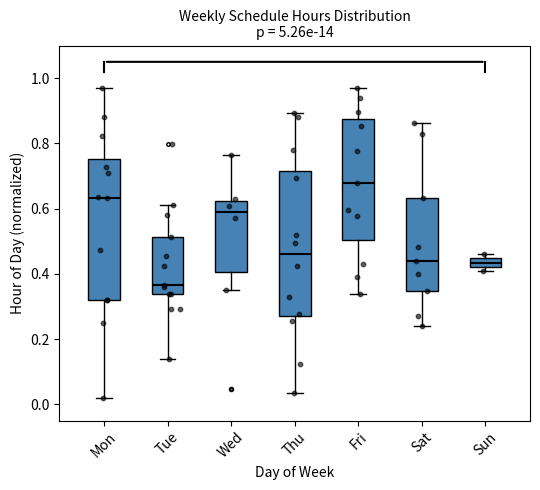

Which box has the lowest median line?

Tue